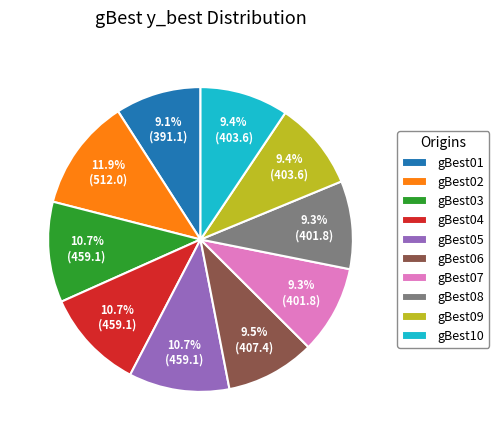

What percentage is the gBest01 slice, to the nearest percent?

9%